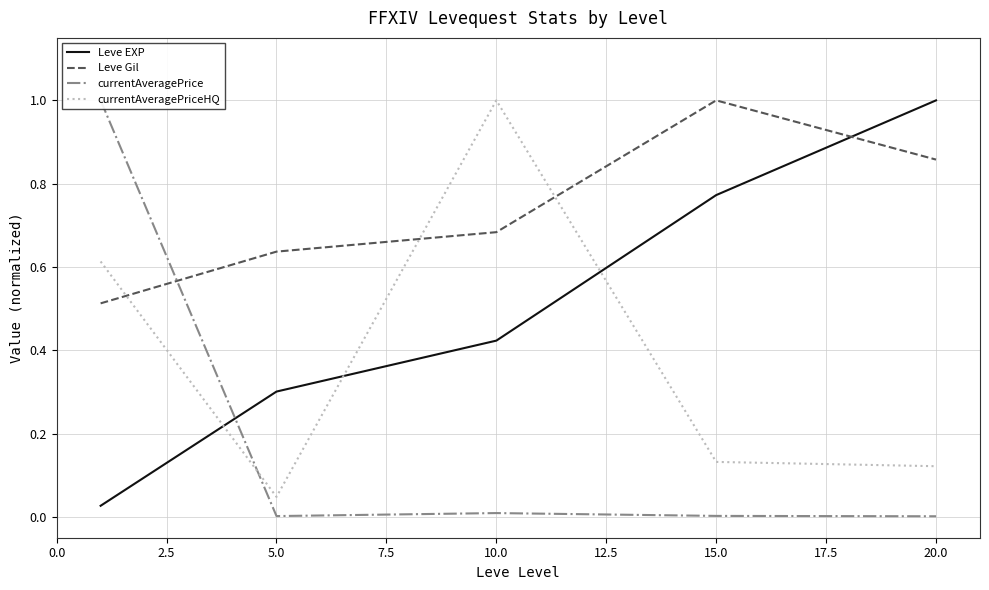

How many series are shown in this chart?

4